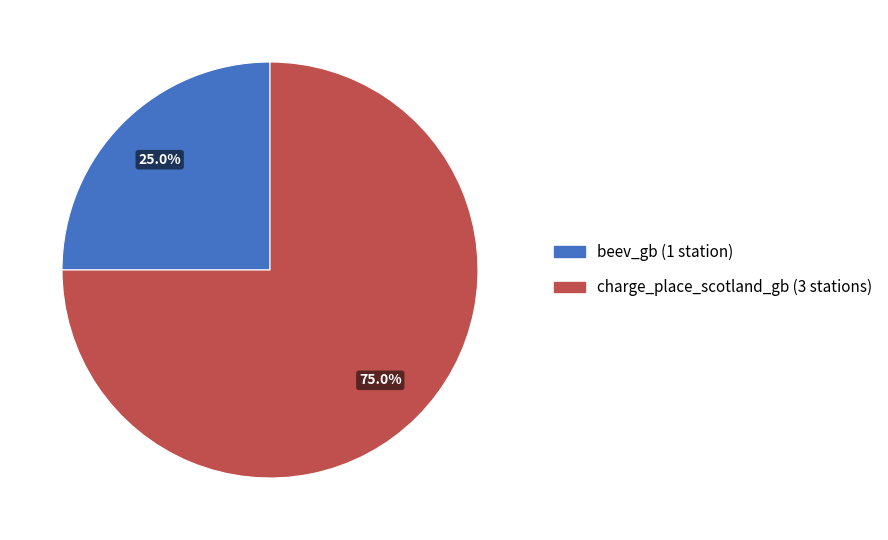

How many segments does this pie chart have?

2